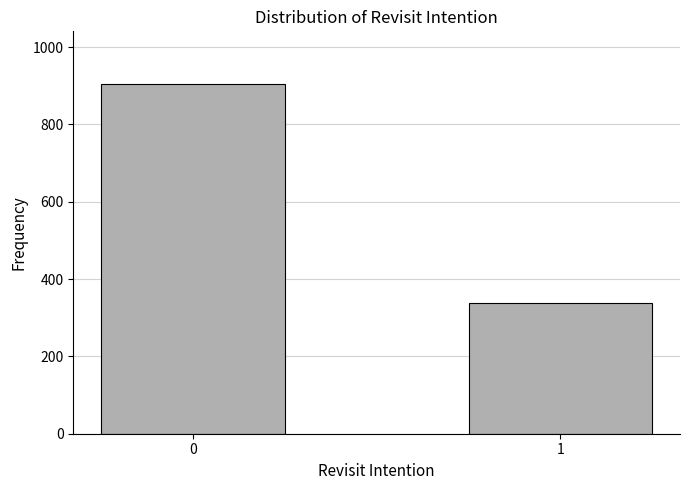

Reading right to left, extract all data points from this chart.

337	905